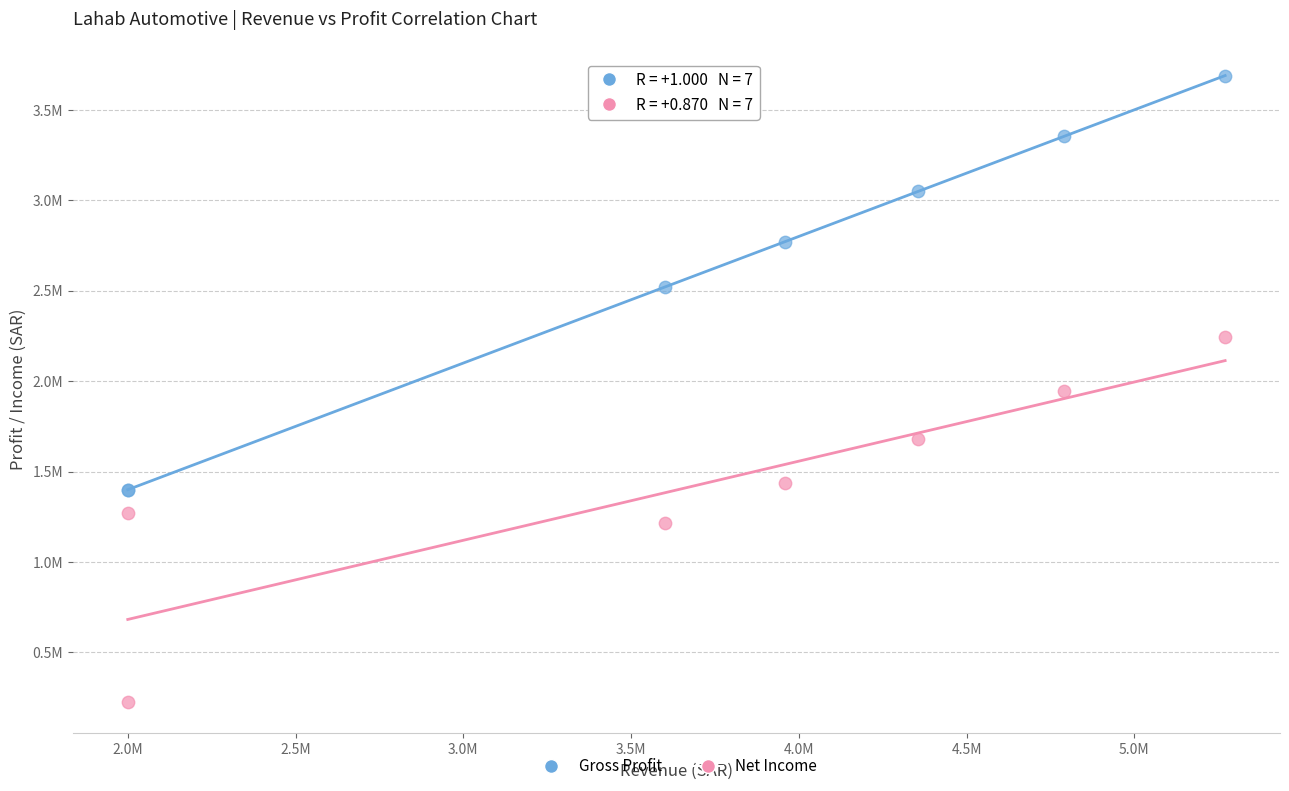

What are all the series names shown in the legend?

Gross Profit, Net Income